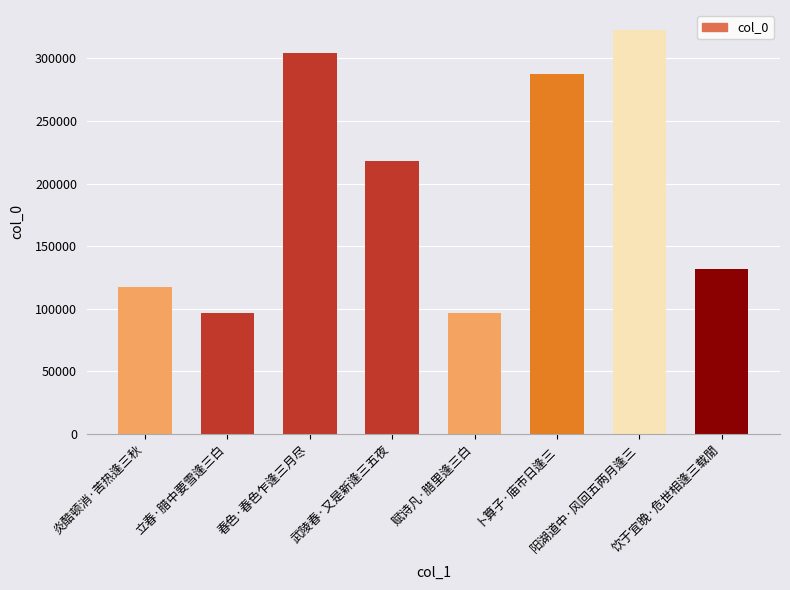

What is the average value?

196756